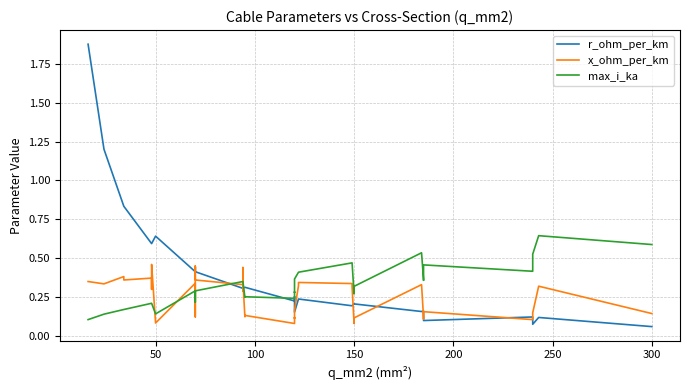

Is the value of x_ohm_per_km at 18 greater than the value of r_ohm_per_km at 9?

No